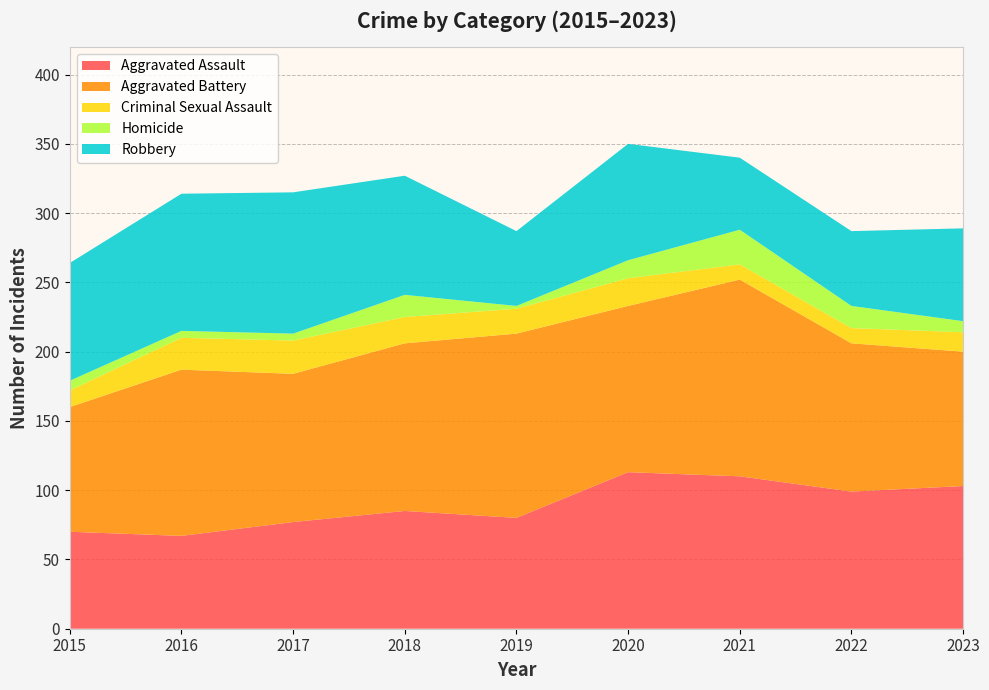

Reading left to right, extract all data points from this chart.

Aggravated Assault: 70	67	77	85	80	113	110	99	103
Aggravated Battery: 90	120	107	121	133	120	142	107	97
Criminal Sexual Assault: 12	23	24	19	18	20	11	11	14
Homicide: 7	5	5	16	2	13	25	16	8
Robbery: 85	99	102	86	54	84	52	54	67